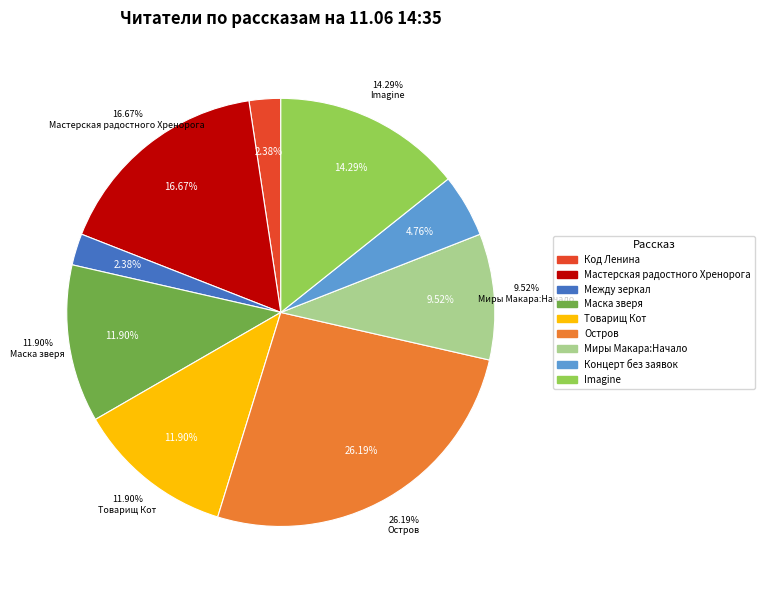

Is Мастерская радостного Хренорога the majority of the pie?

No